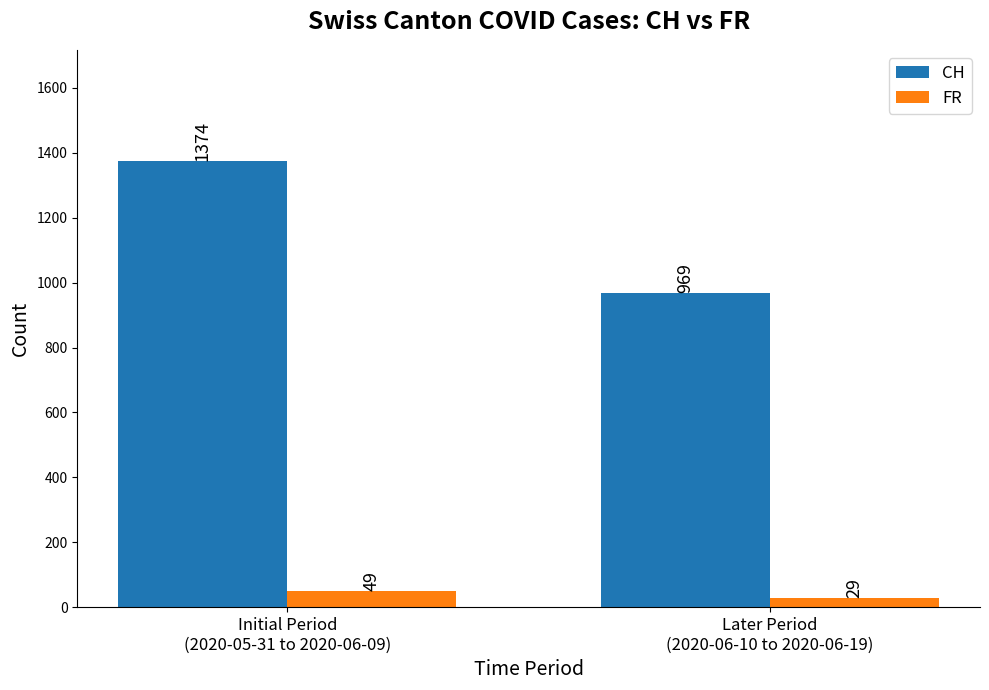

Count the FR values in the range 29 to 49.

2